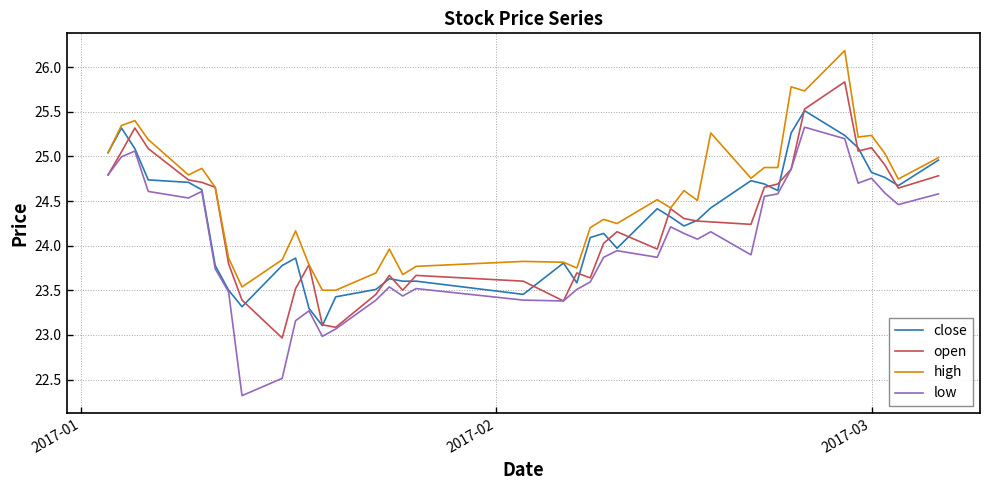

What is the lowest value of the close series?

23.1